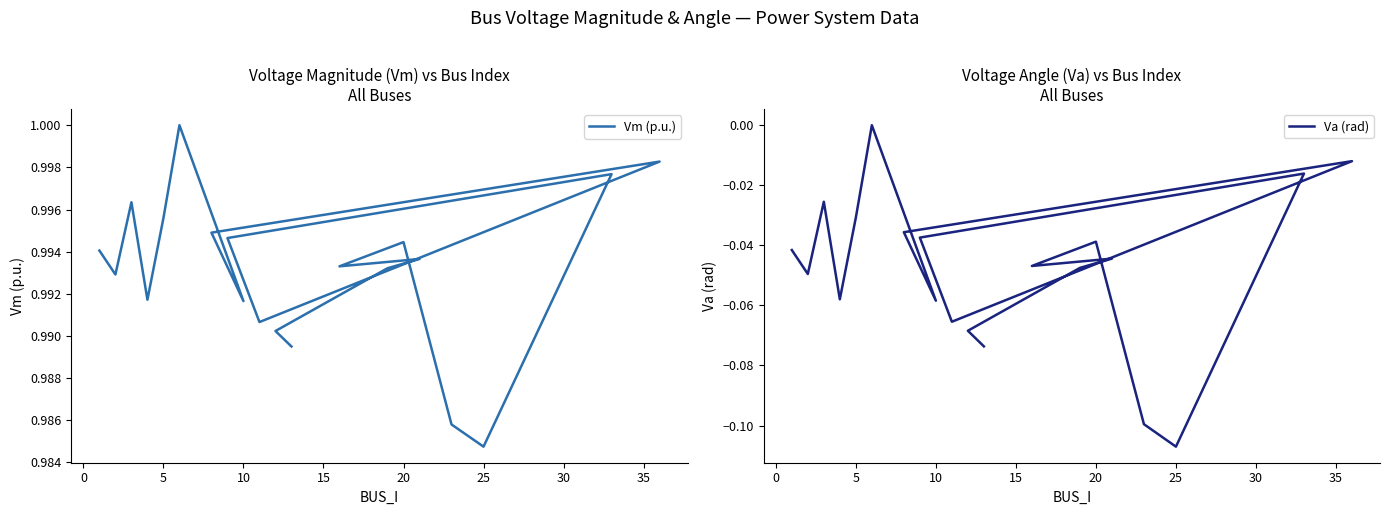

How many values in Va (rad) are below zero?

19